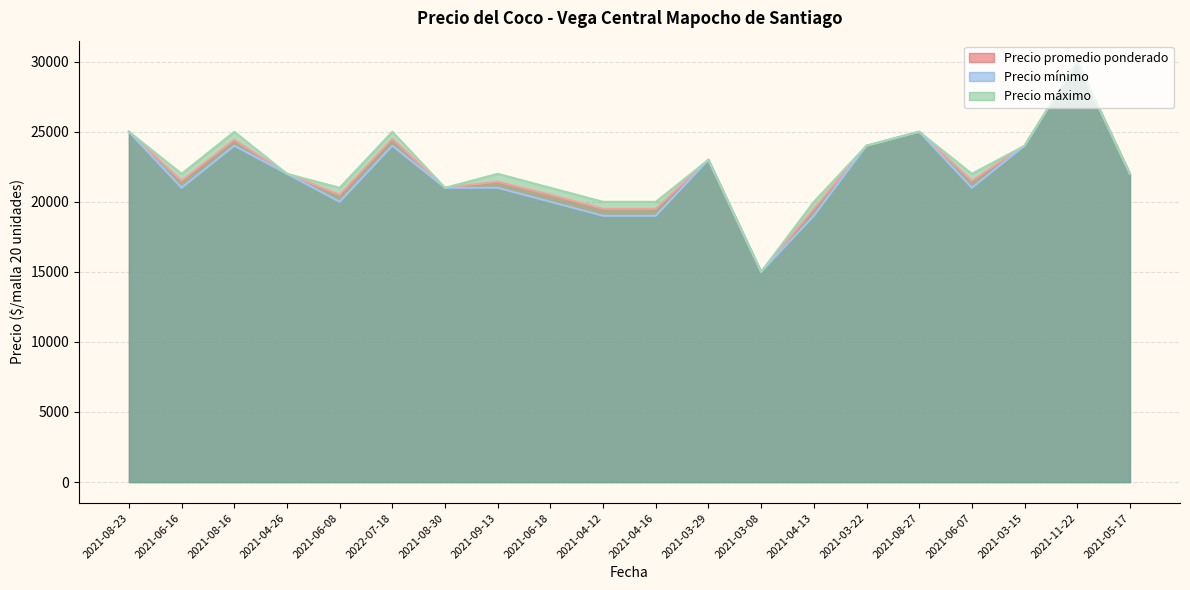

The Precio mínimo series shows 35950 at 2021-06-16. True or false?

False